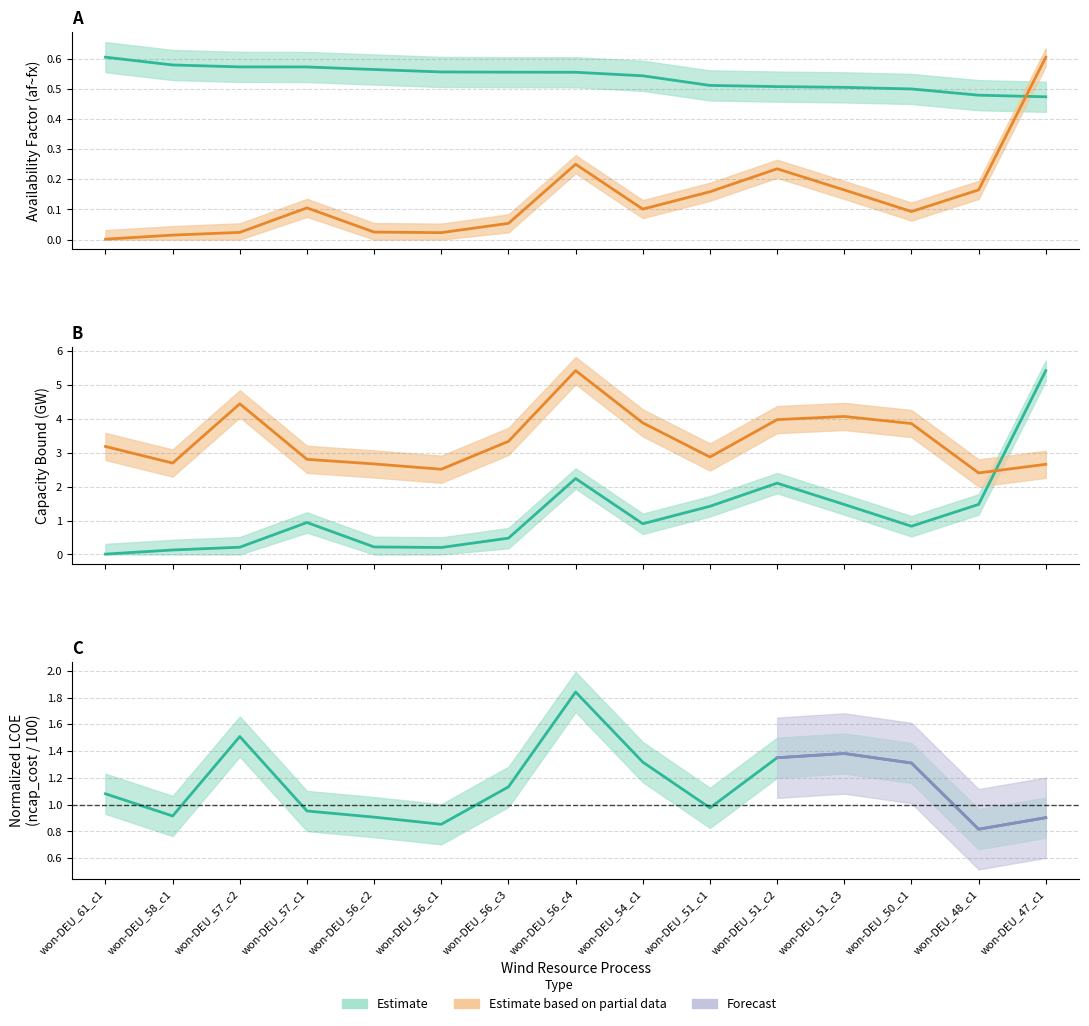

Does the chart display data point markers on the line(s)?

No